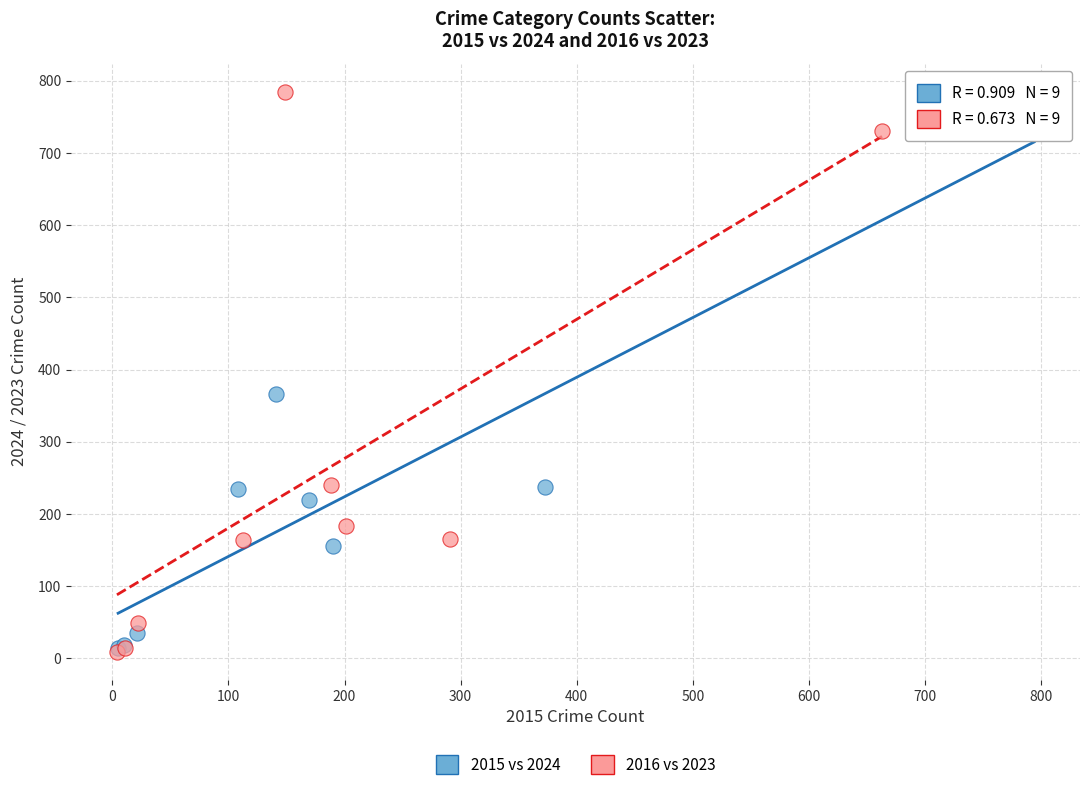

Which series contains the highest Y value?

2016 vs 2023